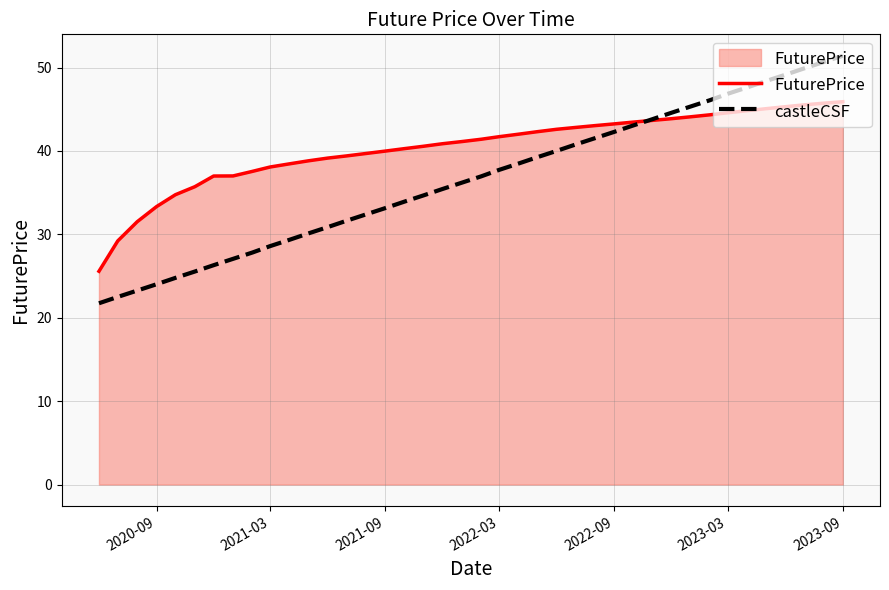

Rank the series by their average value, from highest to lowest.

FuturePrice, castleCSF